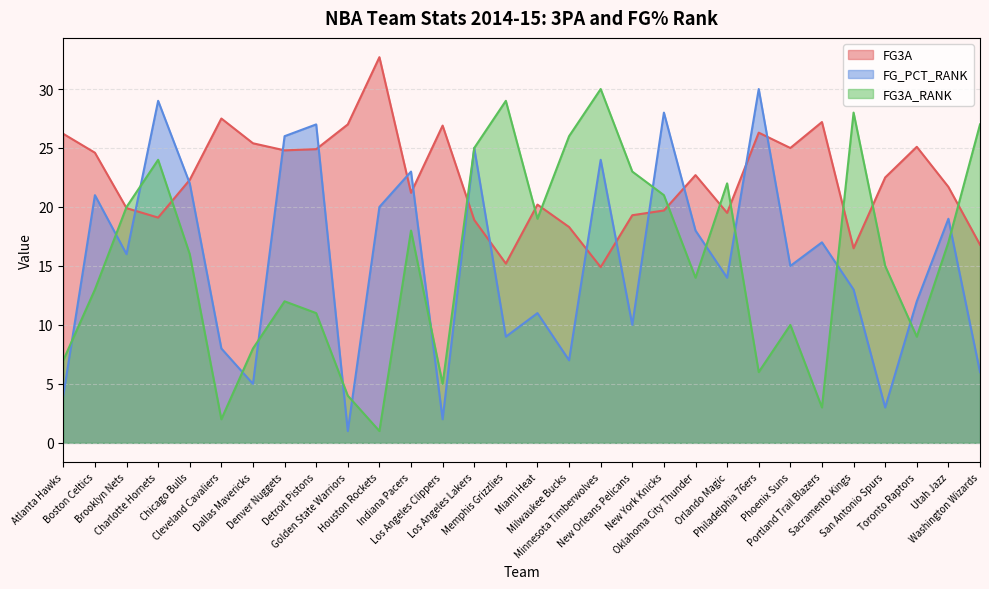

What is the label of the 23rd point from the right?

Denver Nuggets